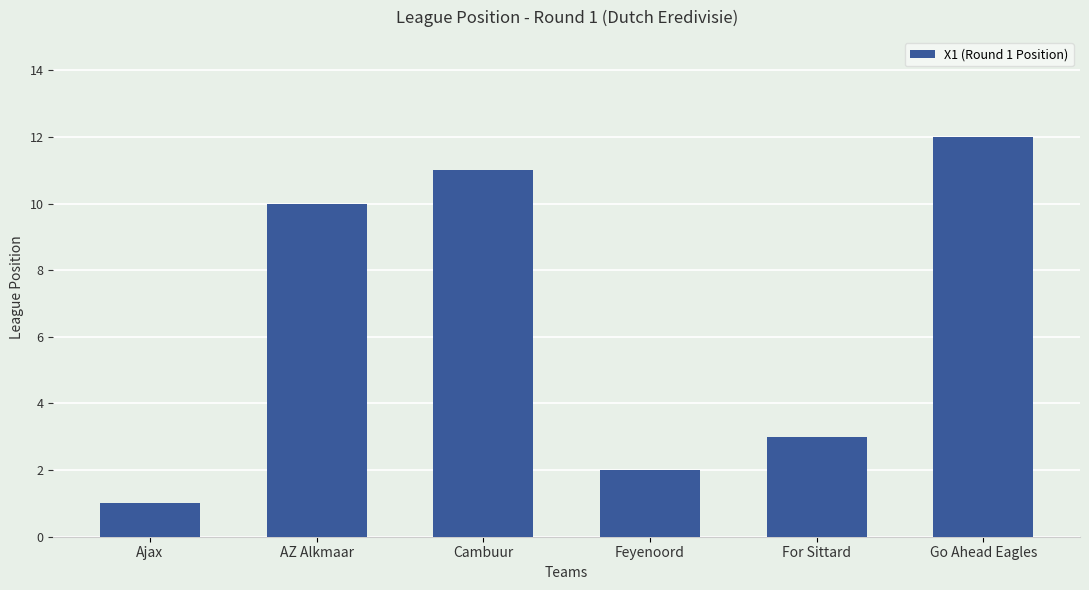

Which category has the highest value across all series?

Go Ahead Eagles